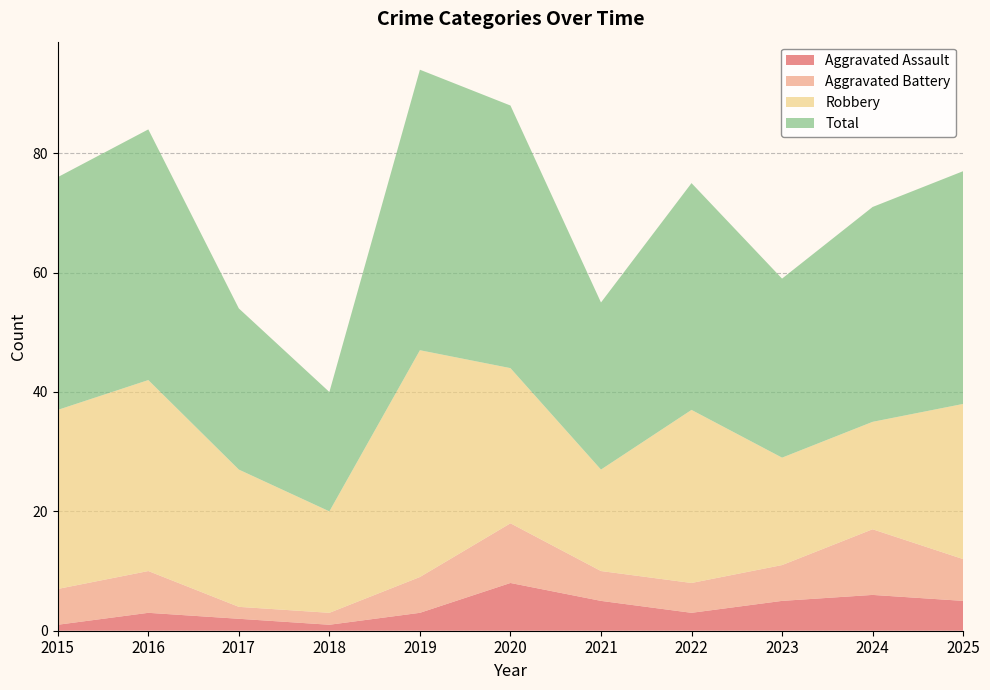

Reading left to right, extract all data points from this chart.

Aggravated Assault: 2015=1	2016=3	2017=2	2018=1	2019=3	2020=8	2021=5	2022=3	2023=5	2024=6	2025=5
Aggravated Battery: 2015=6	2016=7	2017=2	2018=2	2019=6	2020=10	2021=5	2022=5	2023=6	2024=11	2025=7
Robbery: 2015=30	2016=32	2017=23	2018=17	2019=38	2020=26	2021=17	2022=29	2023=18	2024=18	2025=26
Total: 2015=39	2016=42	2017=27	2018=20	2019=47	2020=44	2021=28	2022=38	2023=30	2024=36	2025=39